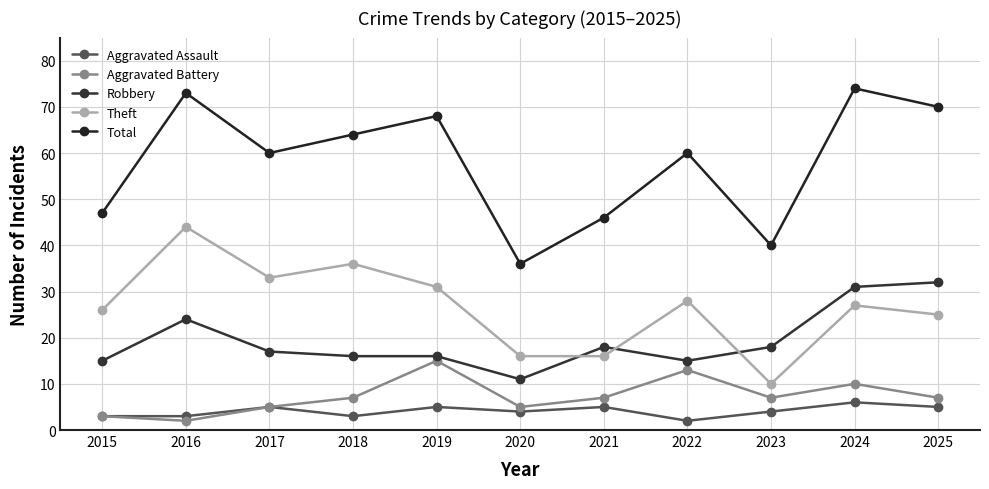

True or false: Aggravated Assault and Total intersect in this chart.

False